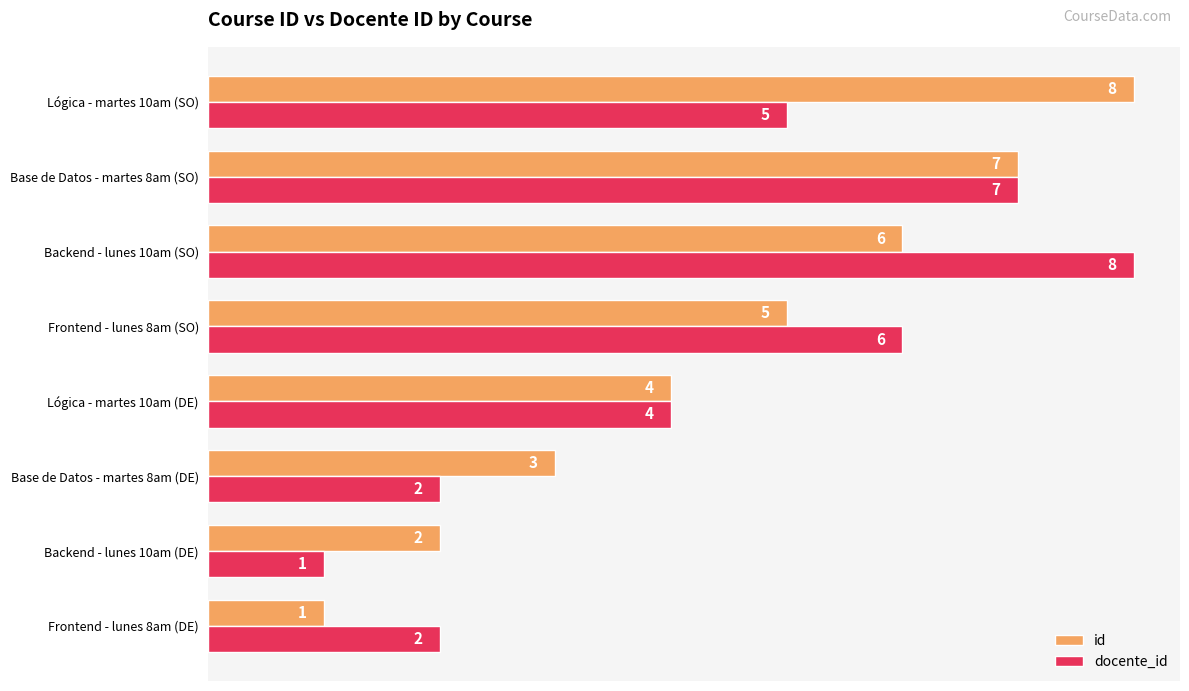

What is the difference between the second highest and second lowest values in the id series?

5